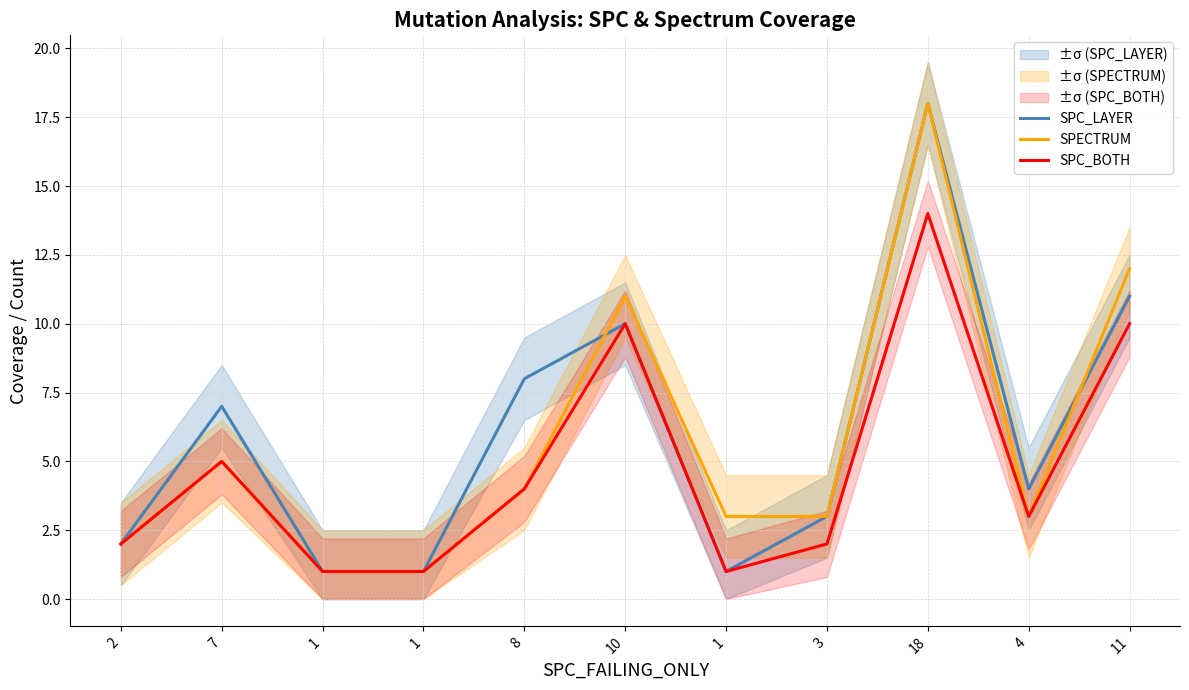

What is the sum of the SPC_LAYER values at 11 and 18?

29